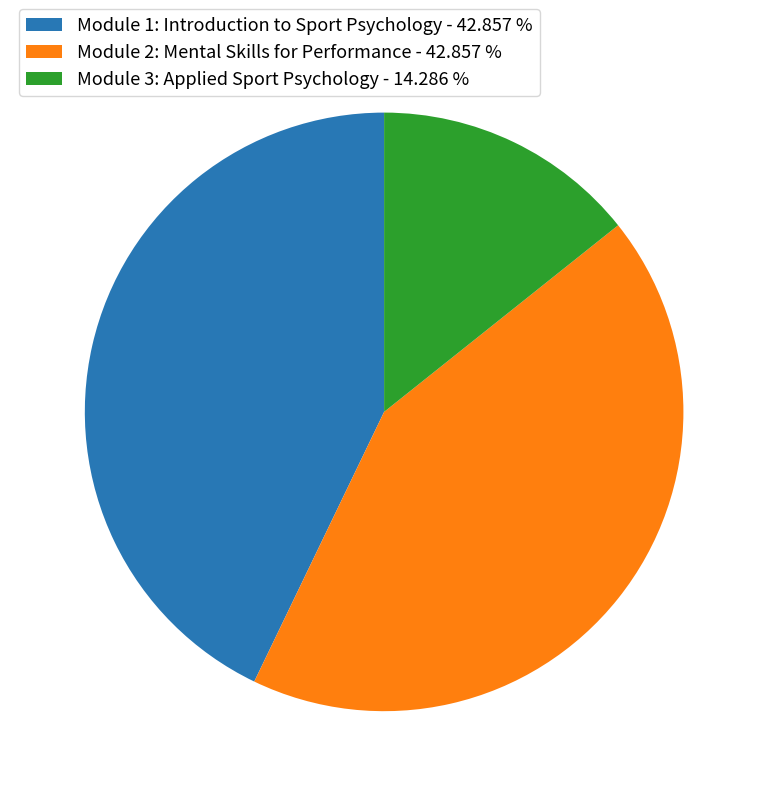

Is Module 1: Introduction to Sport Psychology - 42.857 % the majority of the pie?

No